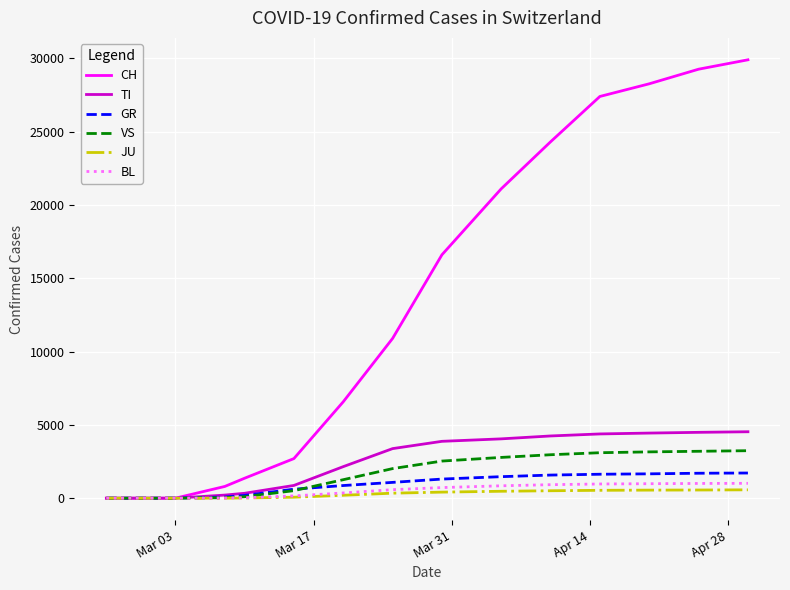

Which series has the largest total across all categories?

CH